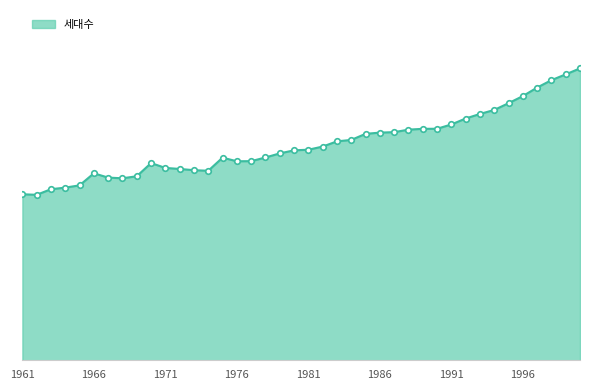

Rank the categories by value from highest to lowest.

2000, 1999, 1998, 1997, 1996, 1995, 1994, 1993, 1992, 1991, 1990, 1989, 1988, 1987, 1986, 1985, 1984, 1983, 1982, 1981, 1980, 1979, 1978, 1975, 1977, 1976, 1970, 1971, 1972, 1973, 1974, 1966, 1969, 1967, 1968, 1965, 1964, 1963, 1961, 1962